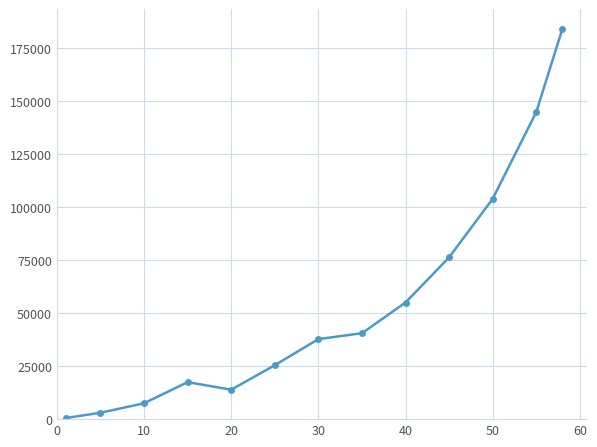

How many distinct data groups are displayed?

1